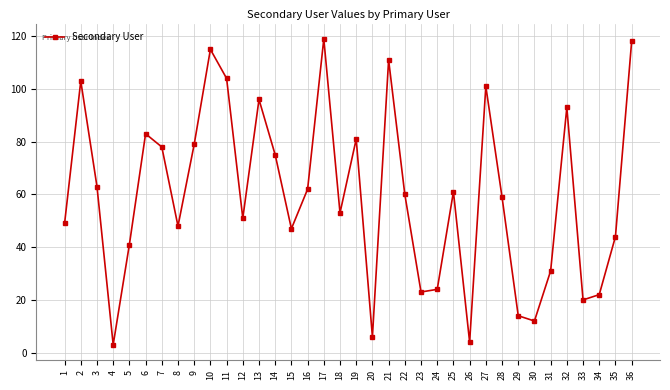

What is the sum of all values?

2153